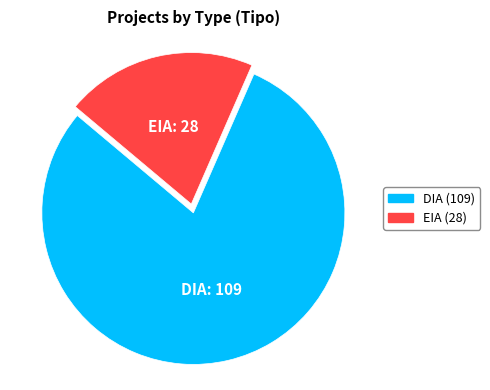

Is EIA the majority of the pie?

No